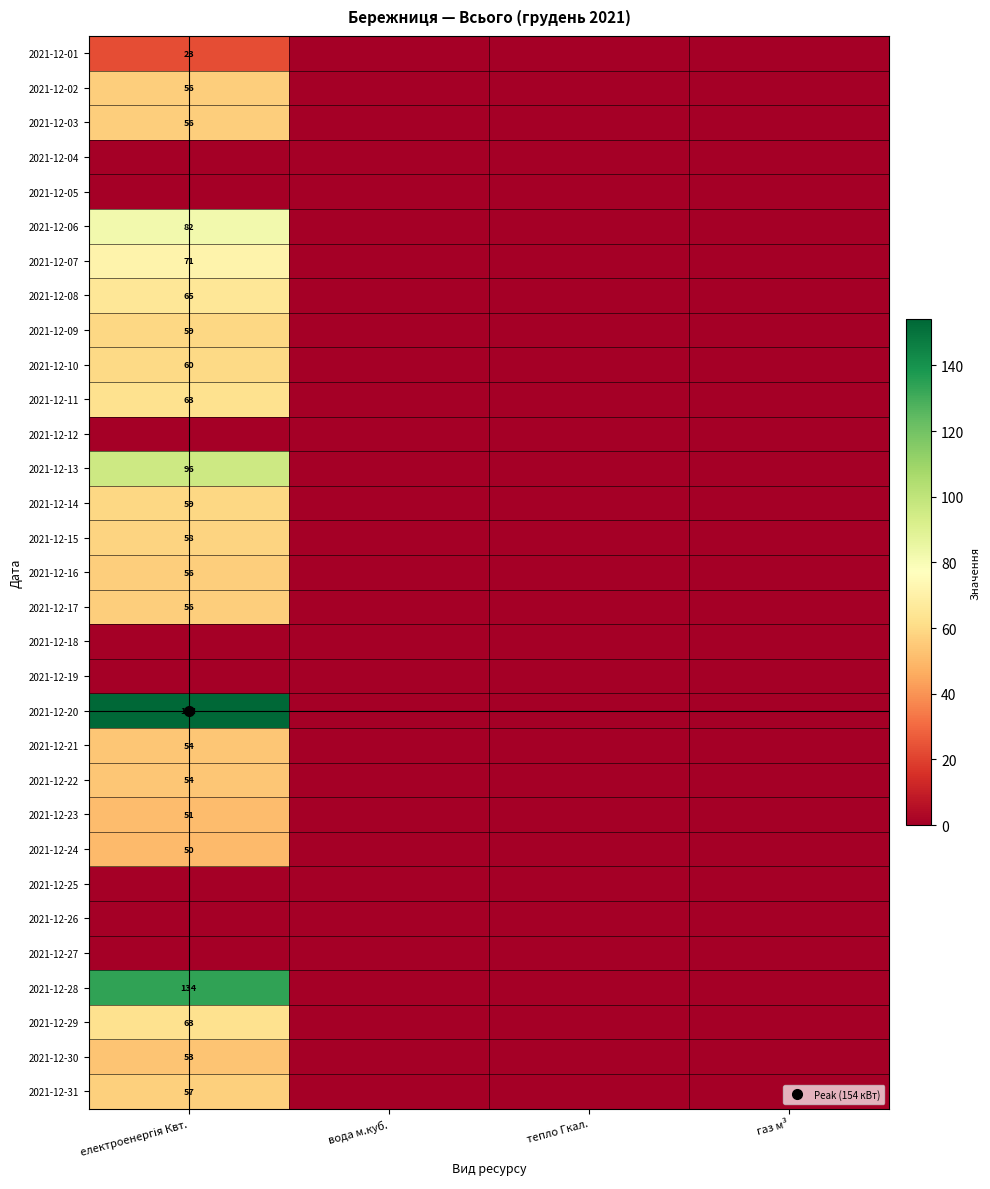

Where is 2021-12-22 nearest to the value 27?

електроенергія Квт.